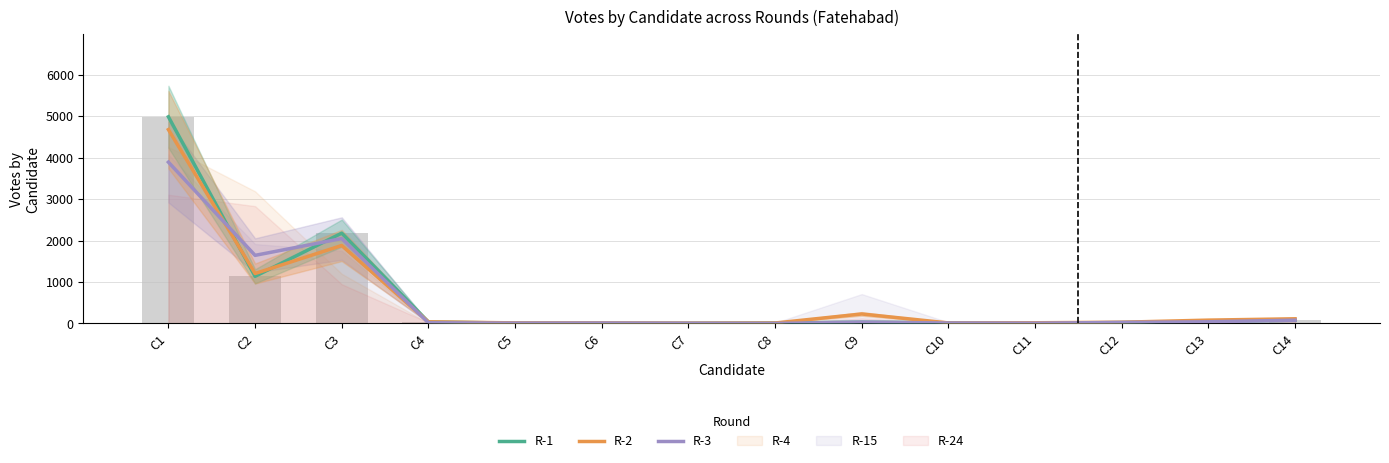

Where is R-3 nearest to the value 1946?

C3